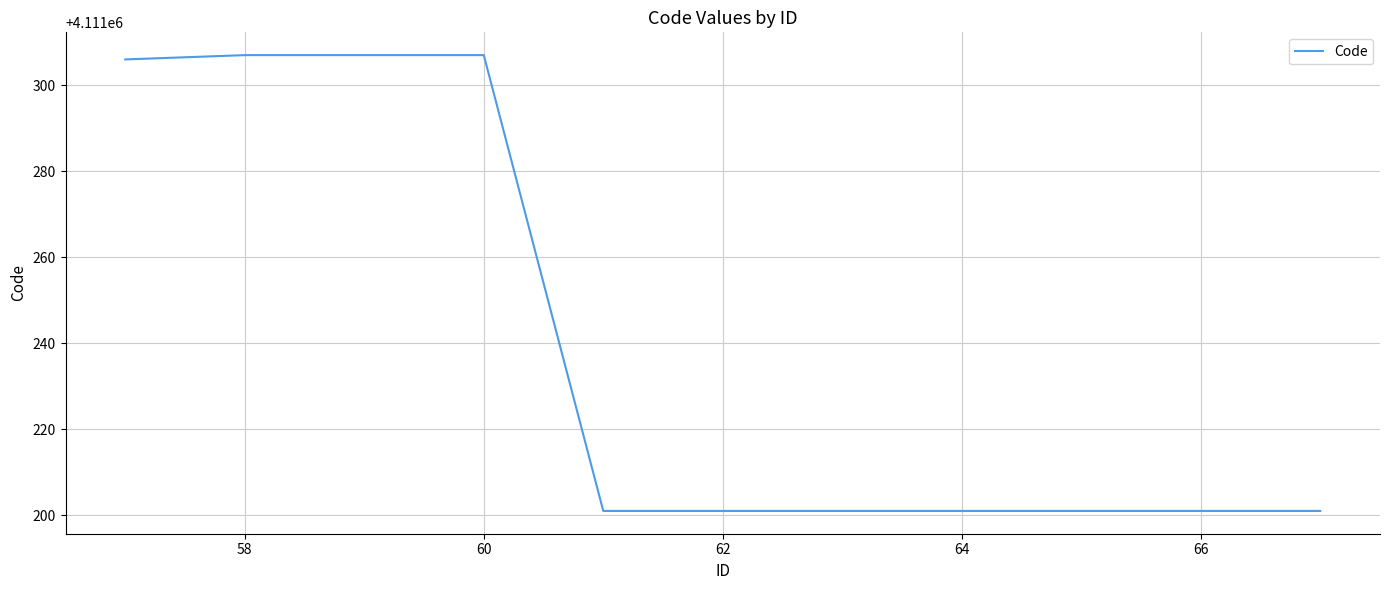

What is the maximum value shown in the chart?

4111307